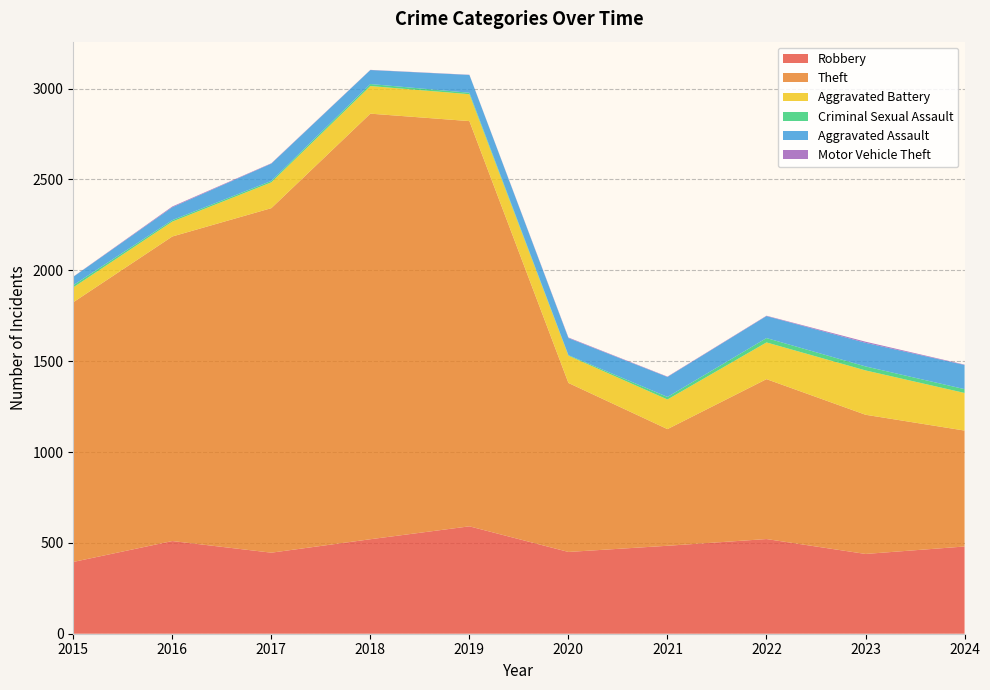

Reading left to right, transcribe all the data shown in this chart.

Robbery: 2015=395	2016=510	2017=446	2018=520	2019=591	2020=450	2021=484	2022=521	2023=439	2024=480
Theft: 2015=1429	2016=1676	2017=1896	2018=2342	2019=2230	2020=930	2021=642	2022=880	2023=766	2024=638
Aggravated Battery: 2015=82	2016=82	2017=142	2018=152	2019=148	2020=150	2021=163	2022=202	2023=244	2024=207
Criminal Sexual Assault: 2015=12	2016=8	2017=8	2018=11	2019=8	2020=3	2021=14	2022=24	2023=22	2024=21
Aggravated Assault: 2015=46	2016=71	2017=95	2018=77	2019=98	2020=94	2021=110	2022=121	2023=130	2024=133
Motor Vehicle Theft: 2015=1	2016=4	2017=2	2018=1	2019=1	2020=3	2021=2	2022=2	2023=6	2024=2